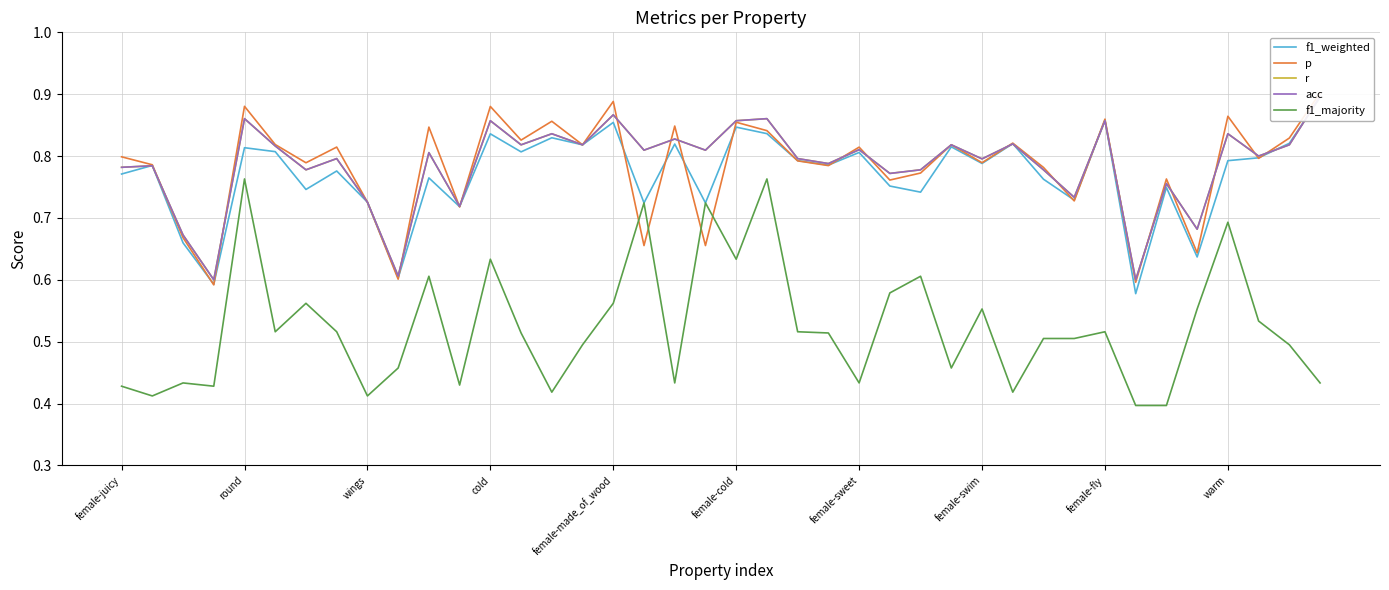

What is the difference between the second highest and second lowest values in the f1_weighted series?

0.3